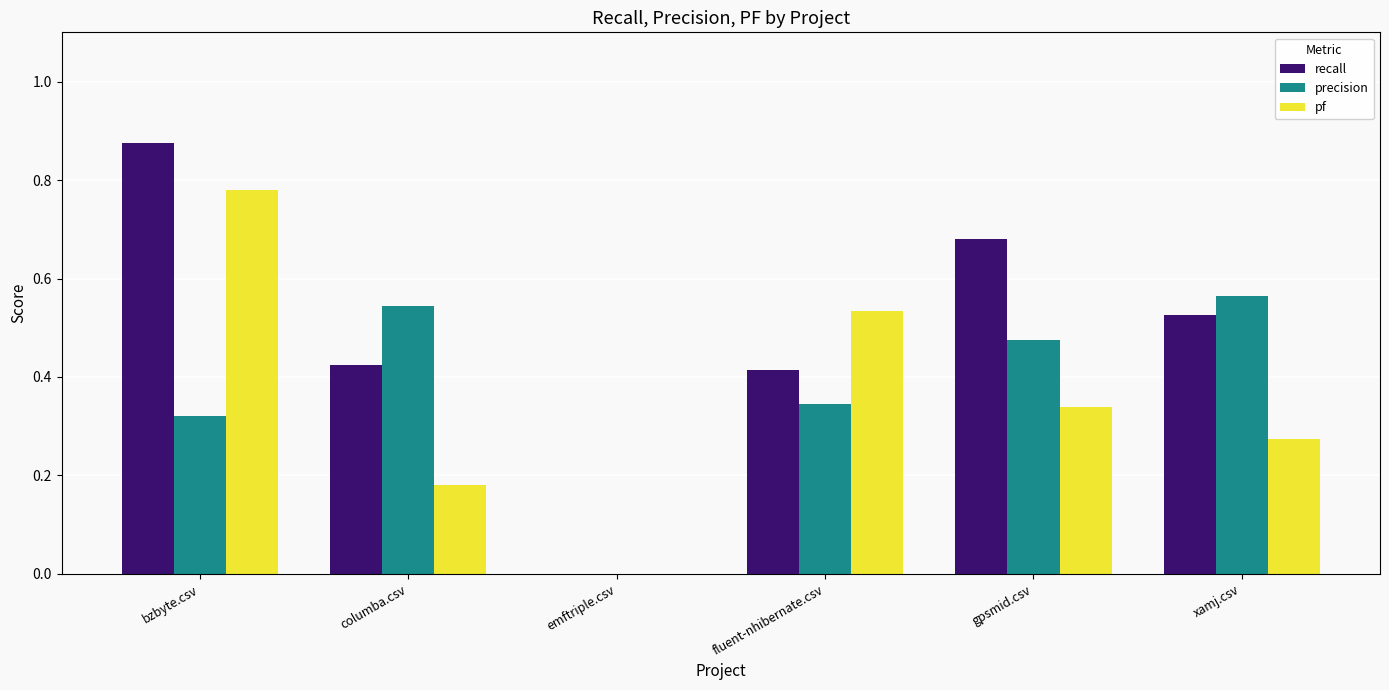

At which category is the sum across all series the highest?

bzbyte.csv